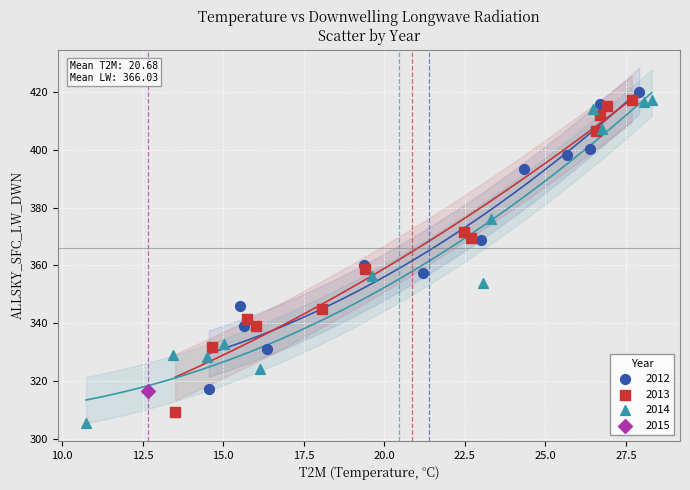

What are all the series names shown in the legend?

2012, 2013, 2014, 2015